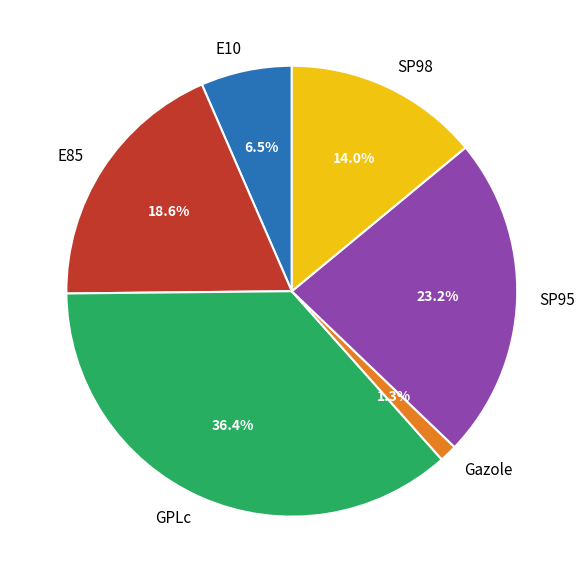

What is the largest slice in the pie chart?

GPLc